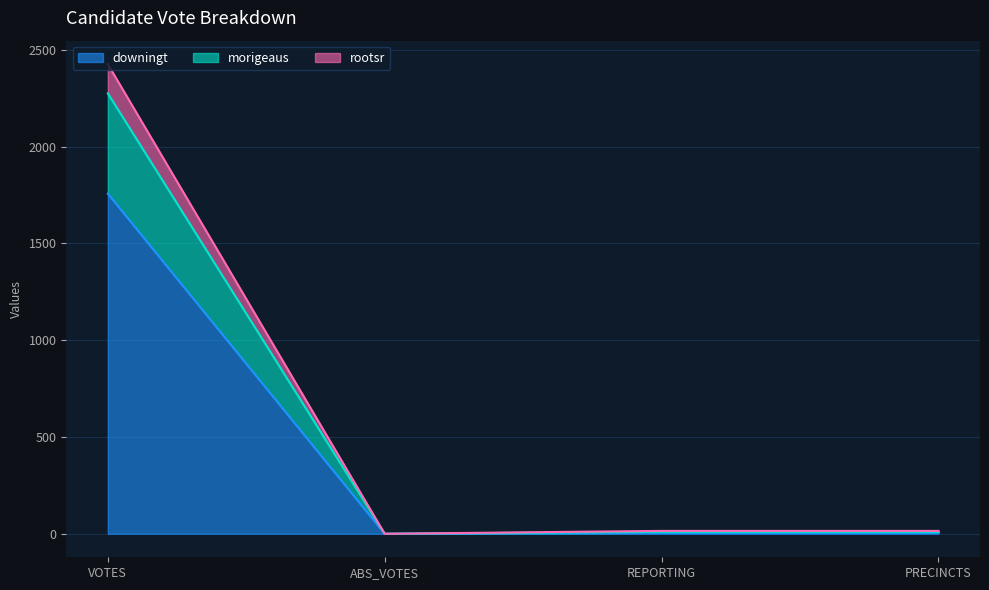

How many values in the rootsr series are below 10?

1